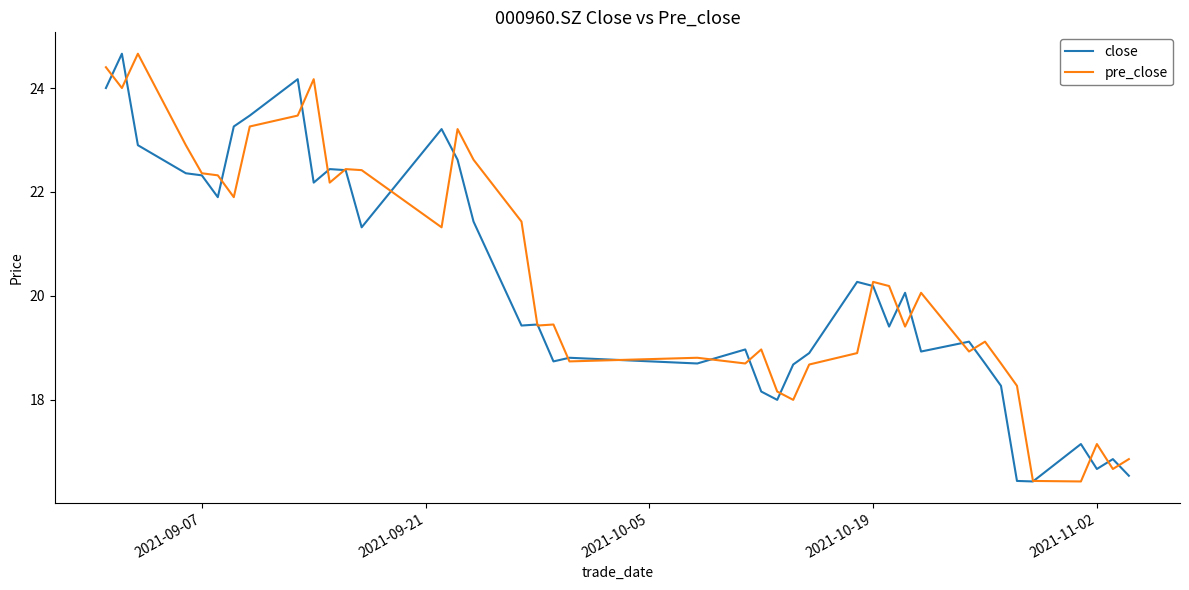

What is the maximum value for close?

24.7